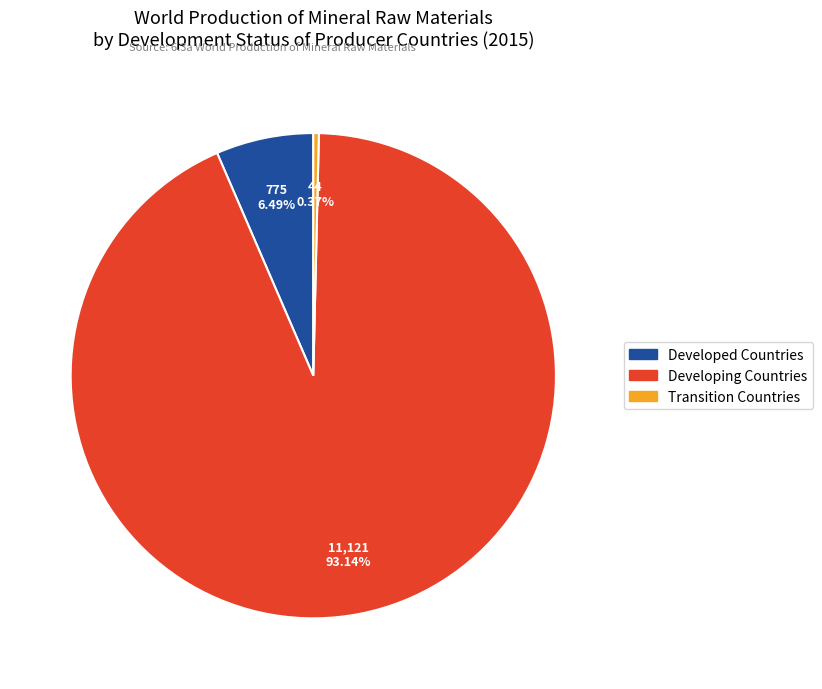

Combined, do Transition Countries and Developing Countries account for over 50%?

Yes